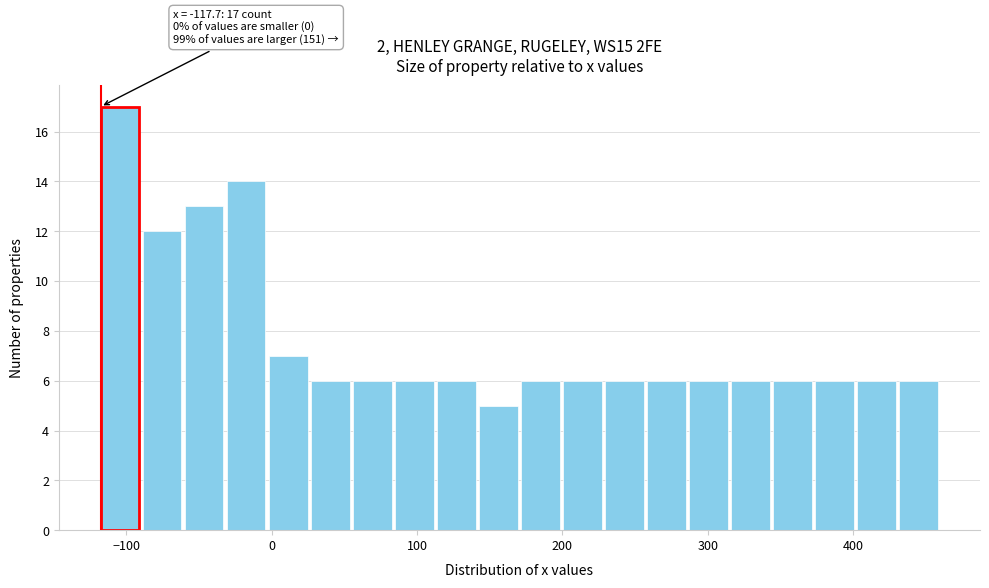

Around what value on the x-axis is the tallest bar? Give the approximate position of its centre, as read against the axis.

-100